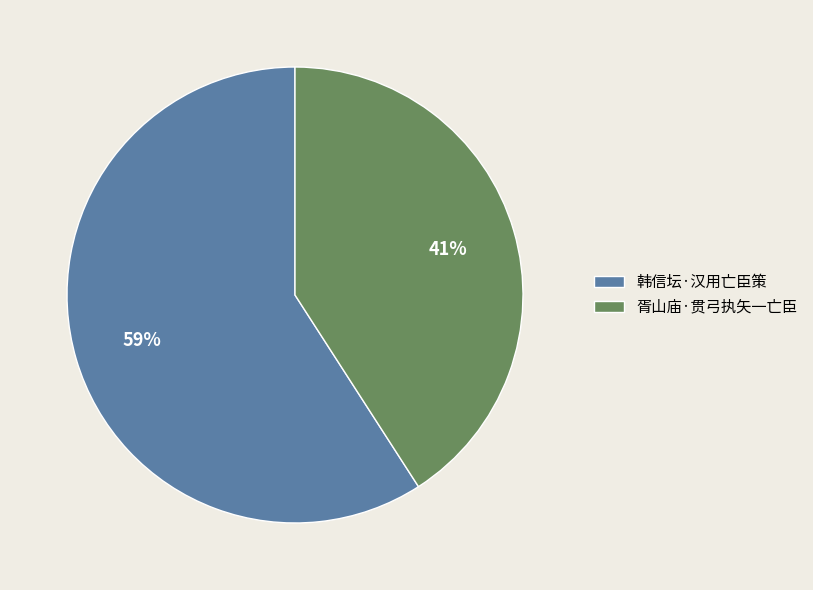

Is it true that 韩信坛·汉用亡臣策 is 49% of the pie?

False